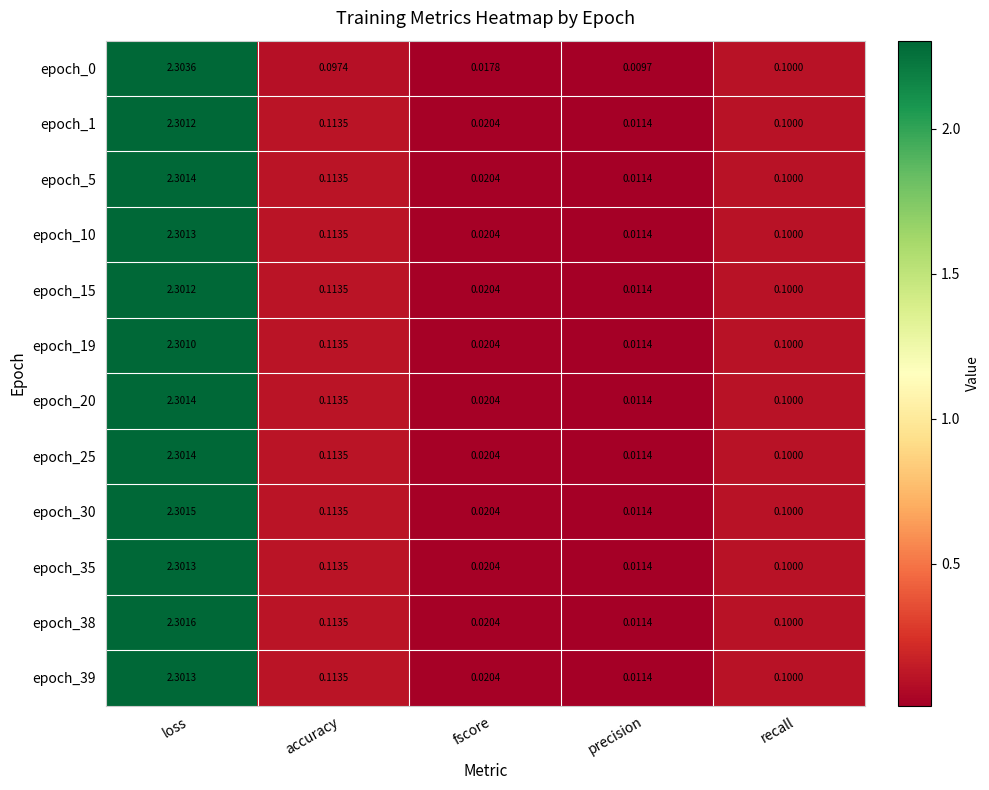

Which category has the highest value across all series?

loss